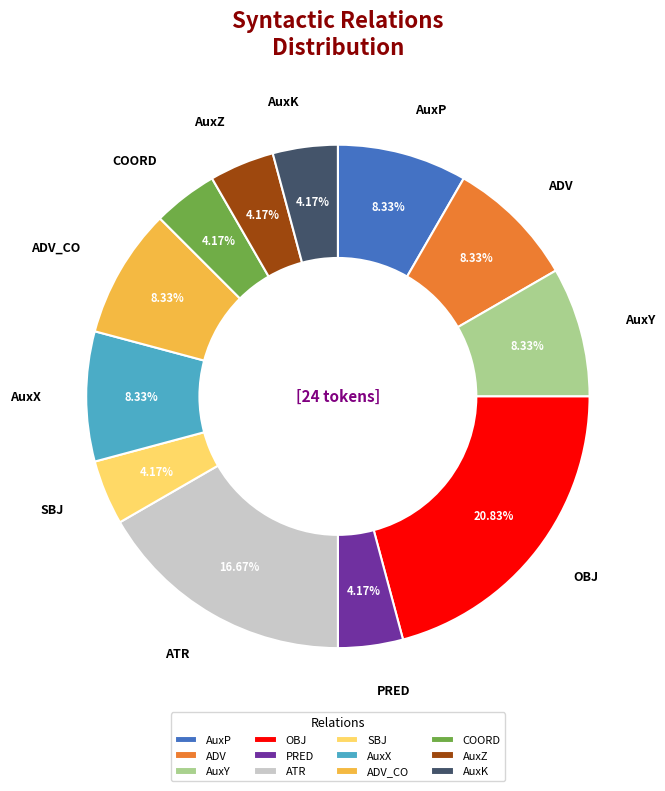

Is ADV the majority of the pie?

No